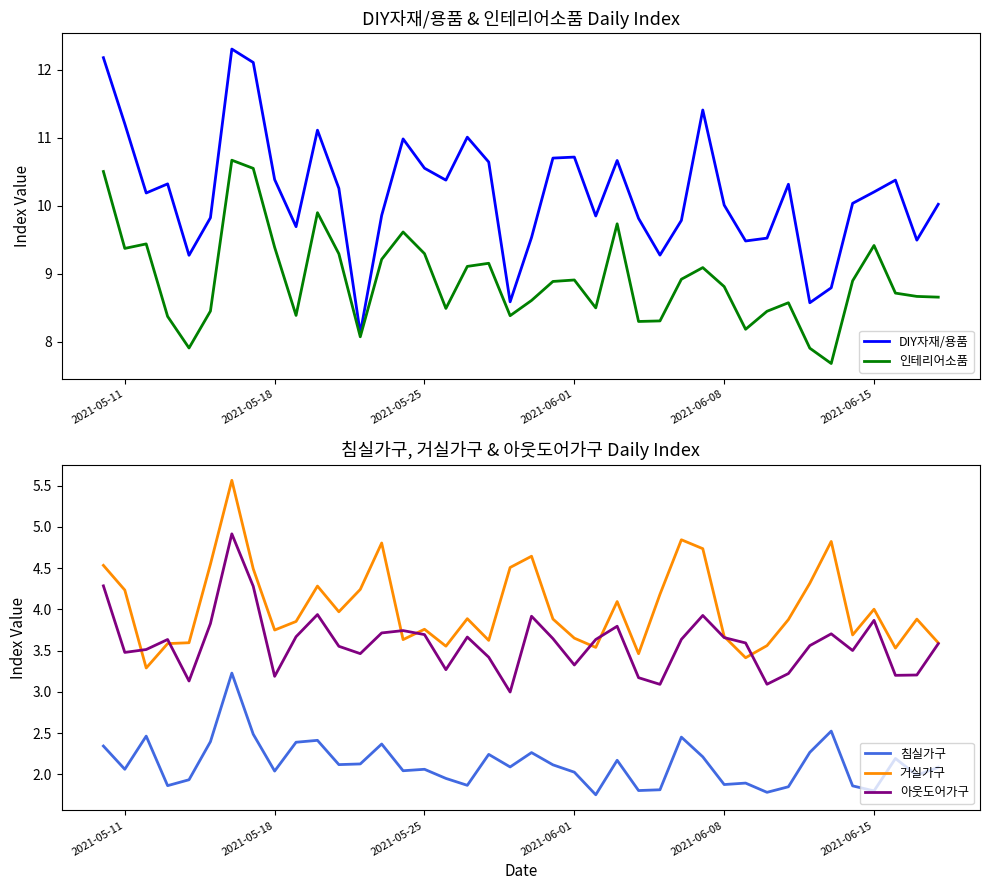

True or false: 침실가구 and 거실가구 cross at least once.

False